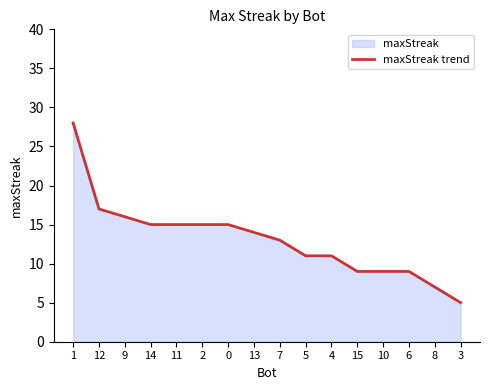

What is the sum of all values?

209